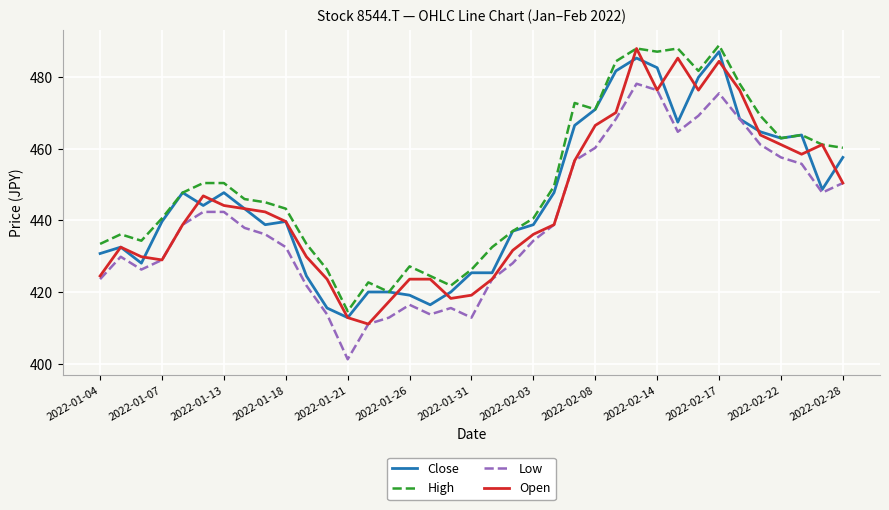

What is the lowest value of the Open series?

411.1